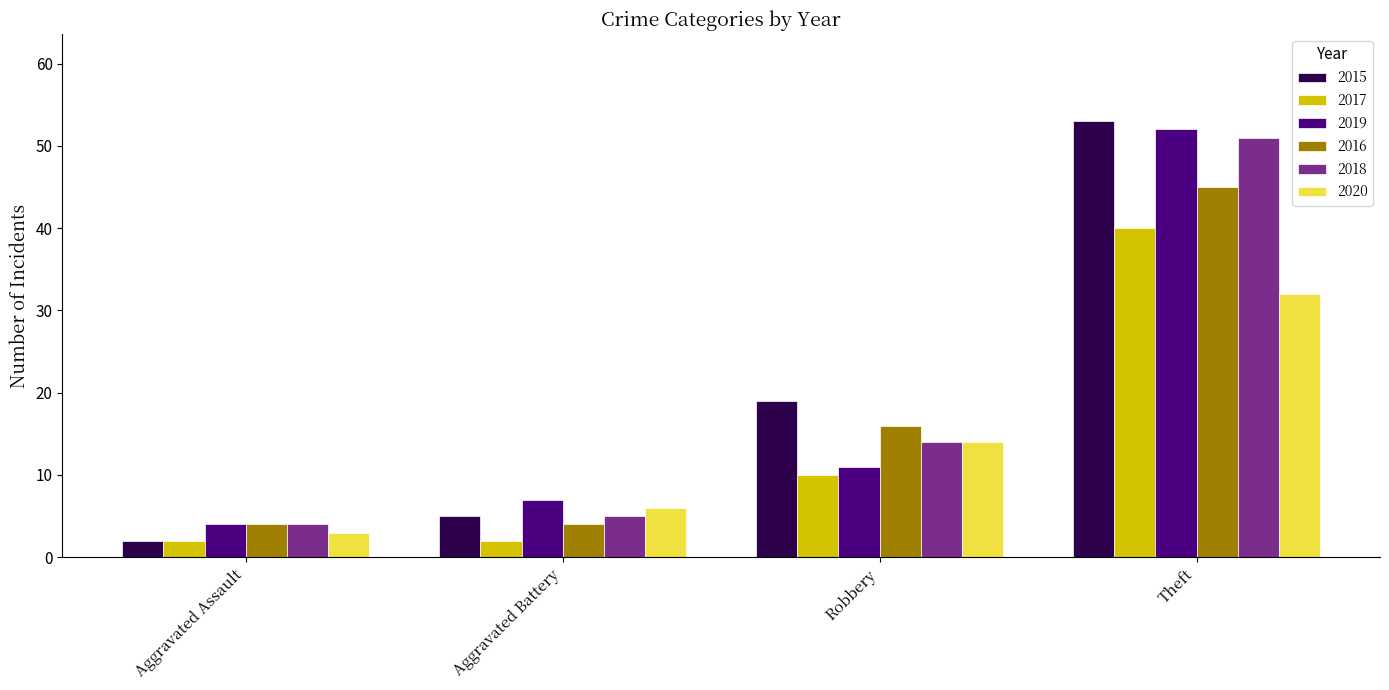

Reading left to right, transcribe all the data shown in this chart.

2015: 2	5	19	53
2017: 2	2	10	40
2019: 4	7	11	52
2016: 4	4	16	45
2018: 4	5	14	51
2020: 3	6	14	32